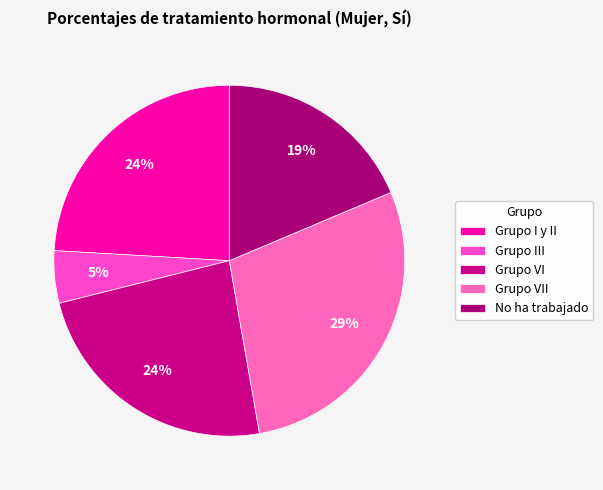

Does any single category account for the majority?

No